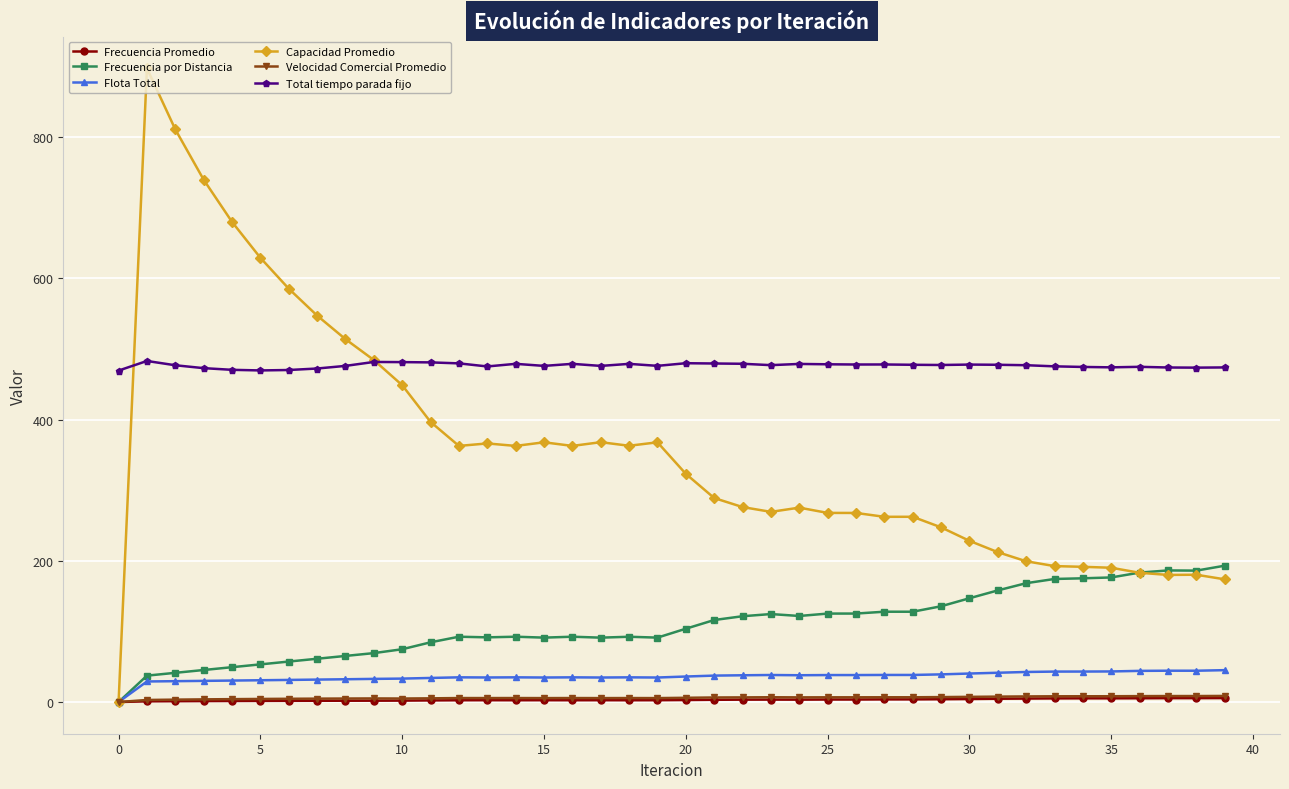

Which series has the largest total across all categories?

Total tiempo parada fijo